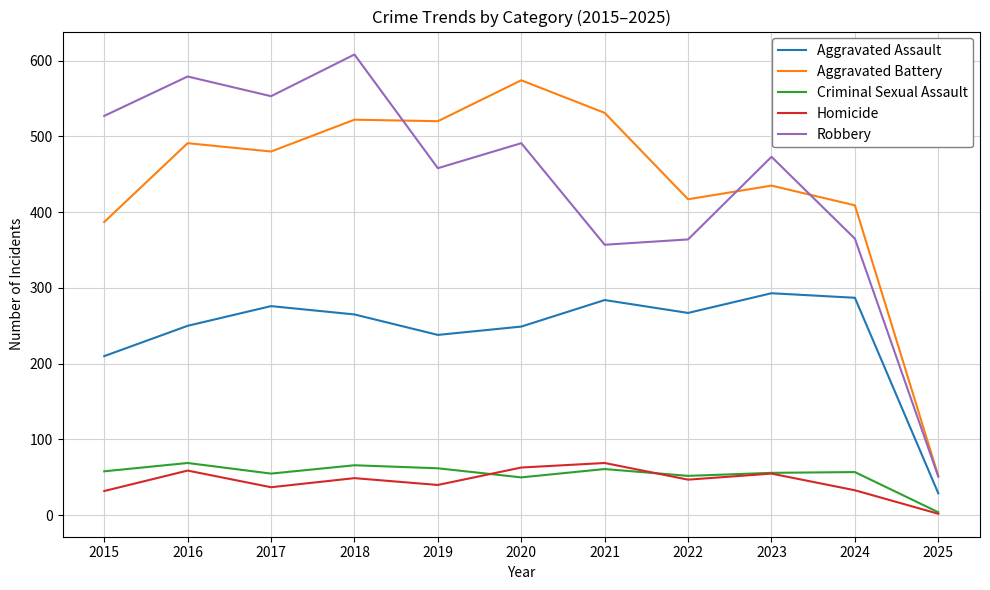

What is the sum of the Aggravated Battery values at 2016 and 2022?

908